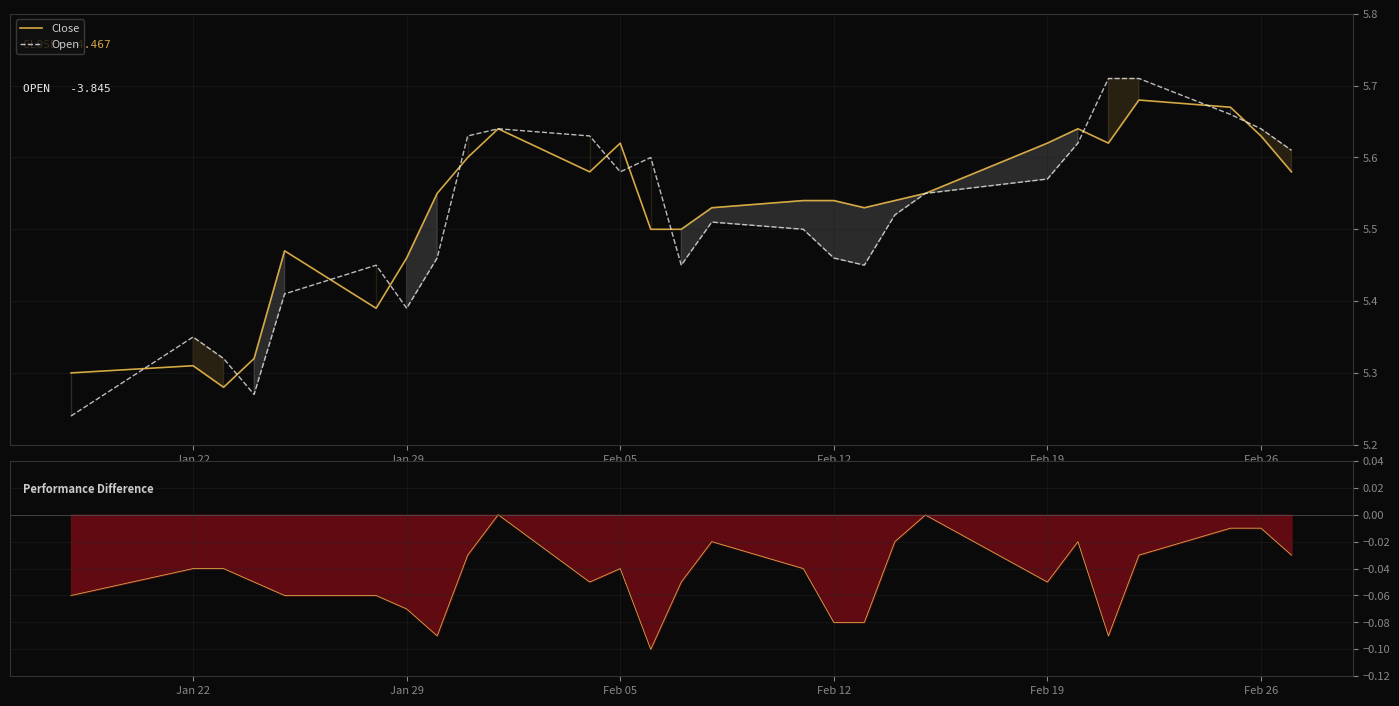

List the series in order of their peak value, lowest first.

Close, Open